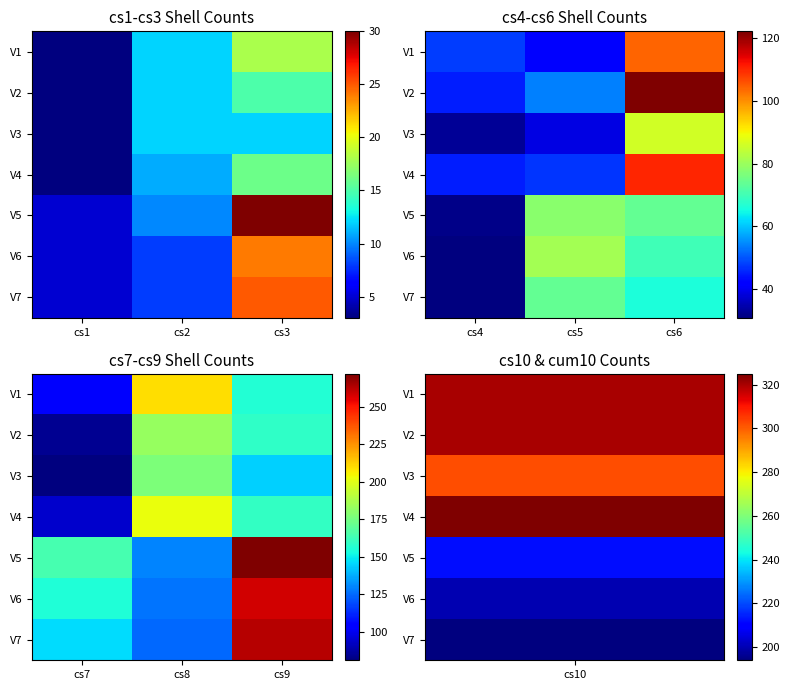

At how many categories does at least one series exceed 241?

1